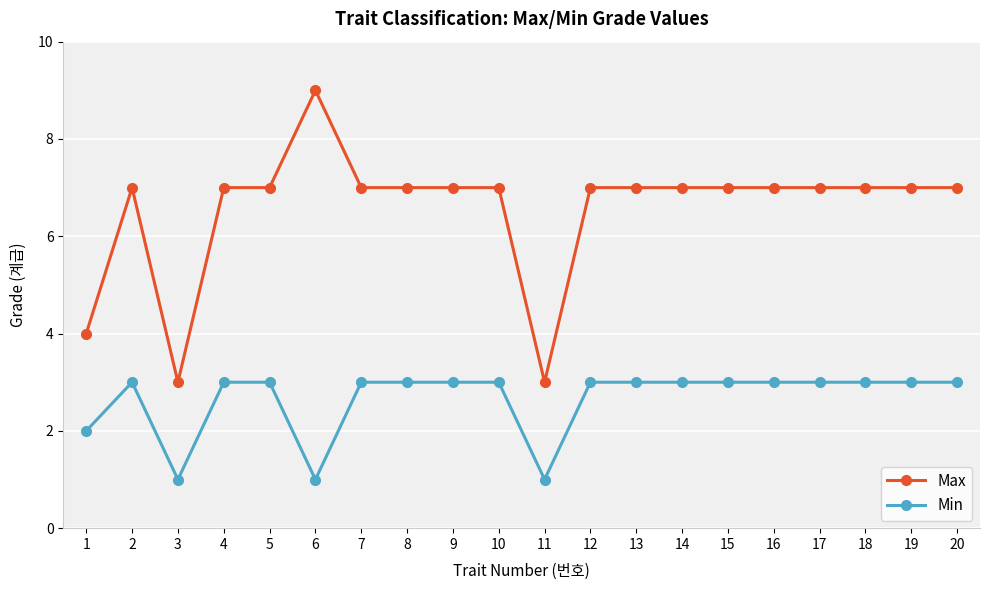

How many lines are shown in the chart?

2